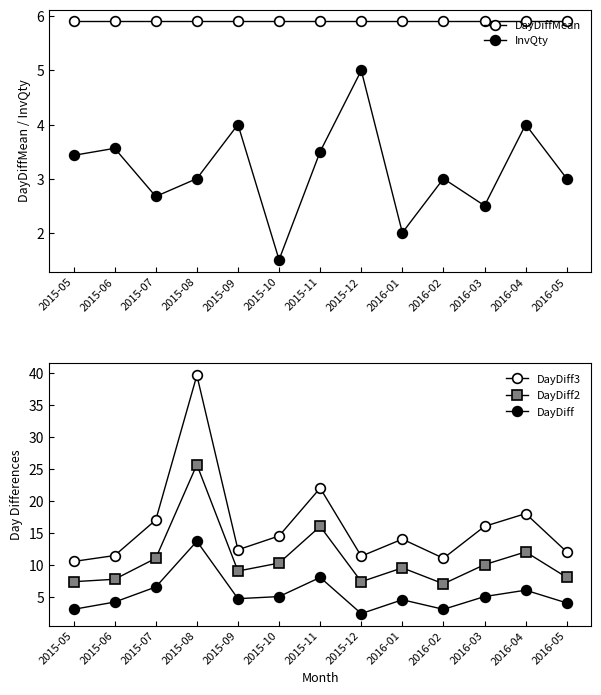

List the labels in order of DayDiffMean value, largest first.

2015-05, 2015-06, 2015-07, 2015-08, 2015-09, 2015-10, 2015-11, 2015-12, 2016-01, 2016-02, 2016-03, 2016-04, 2016-05